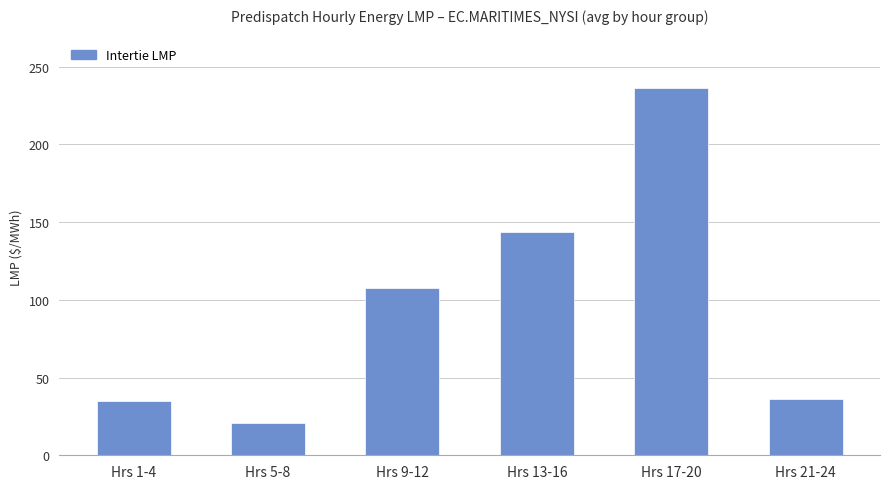

Which label corresponds to the largest value in the chart?

Hrs 17-20